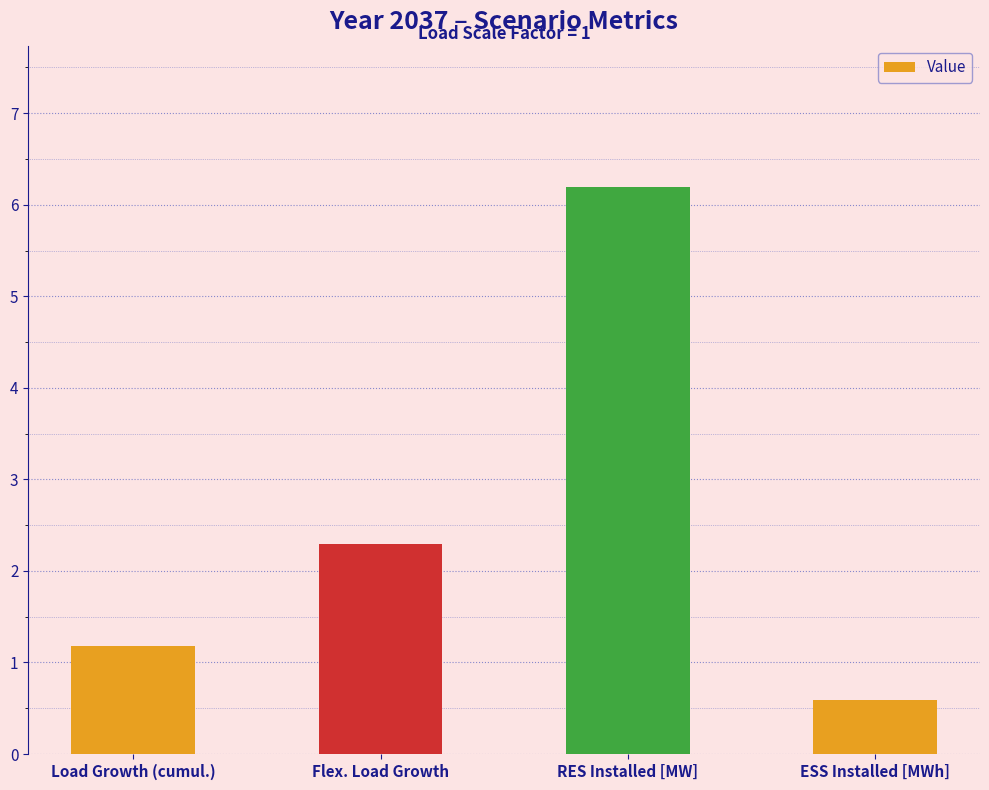

Count the number of data series in this chart.

1